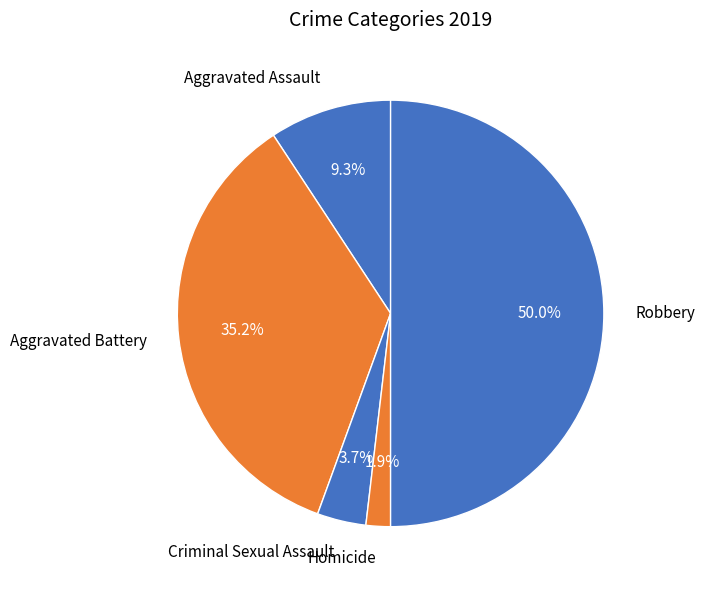

Approximately how many times larger is the value at Criminal Sexual Assault compared to Aggravated Assault?

0.4